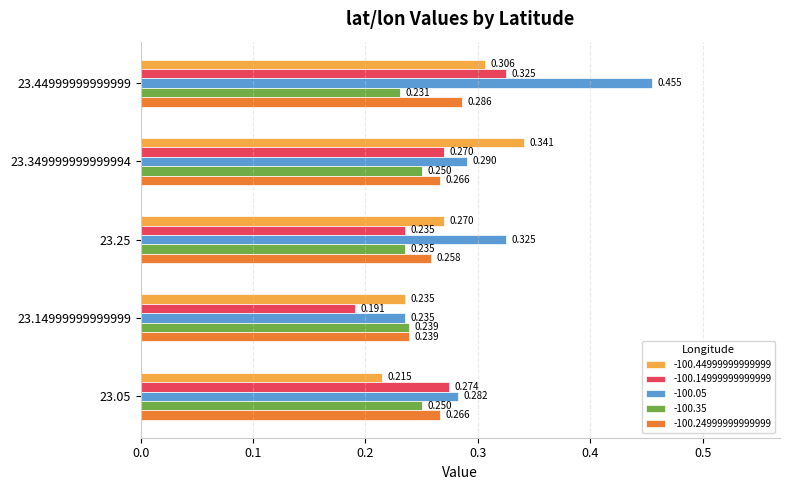

True or false: -100.14999999999999 has a value of 0.6 at 23.44999999999999.

False